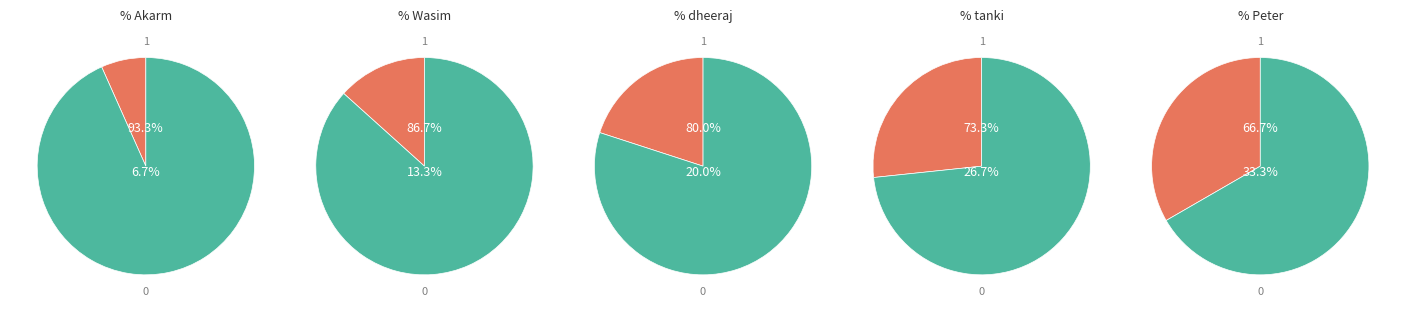

To the nearest percent, what is the difference between the largest and smallest slice percentages?

27%